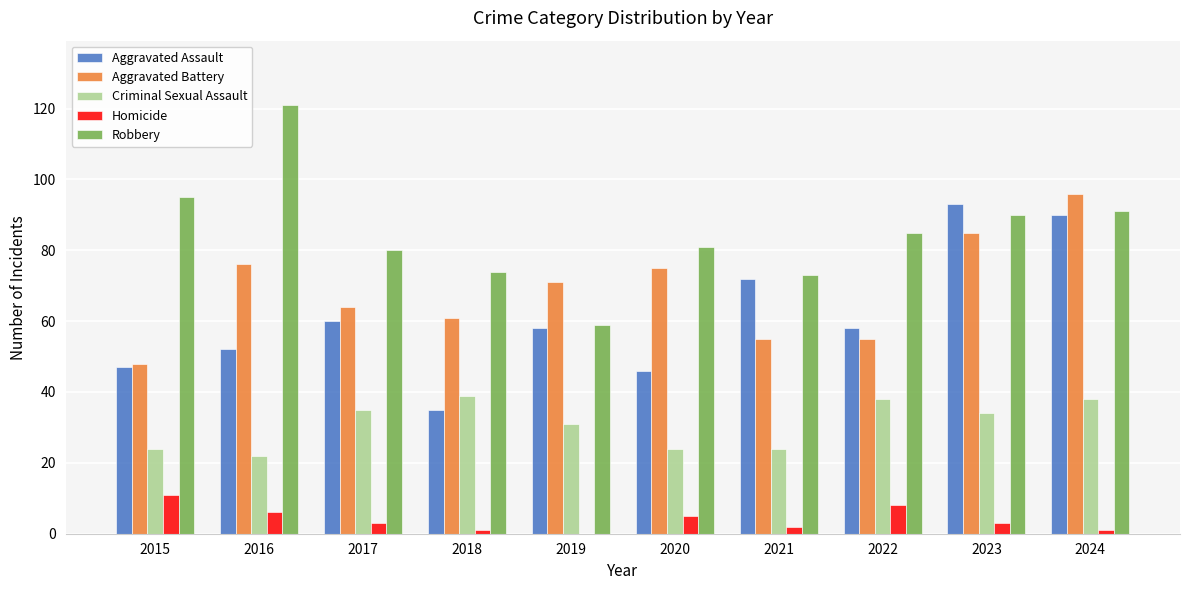

True or false: Homicide has a value of 3 at 2017.

True